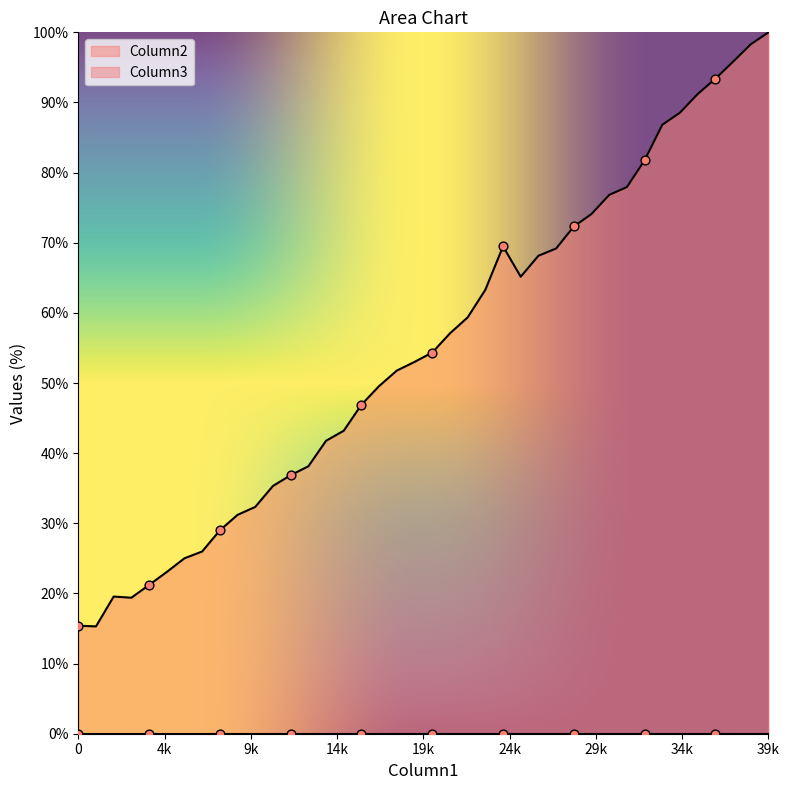

Between 25000 and 5000, which is larger?

25000